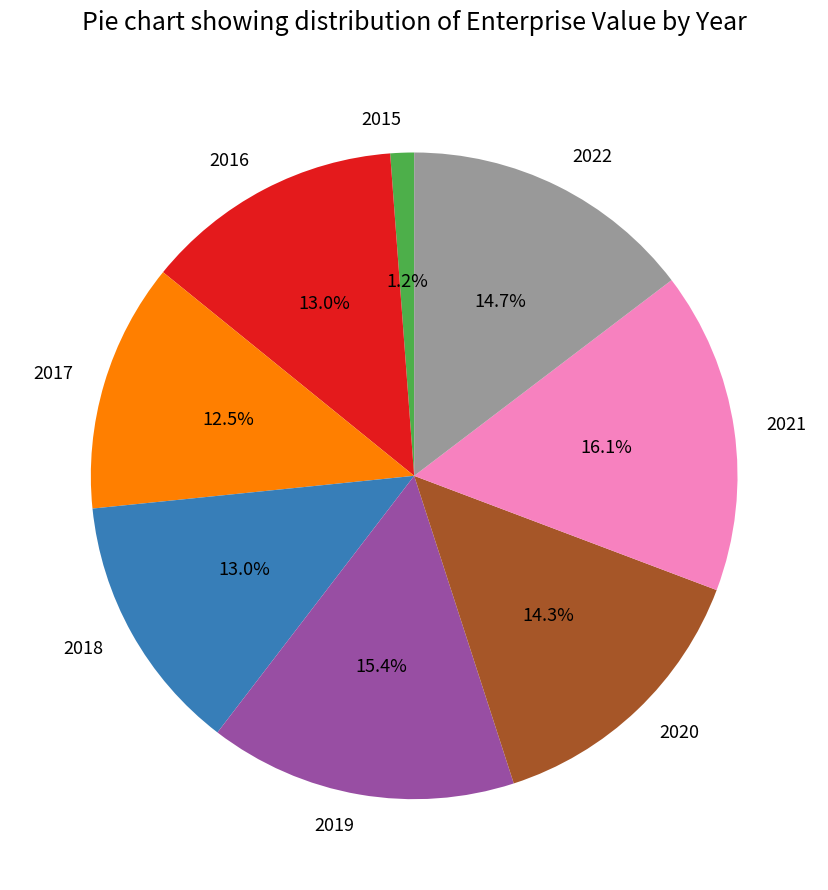

How much of the chart is everything except 2018?

87.0%